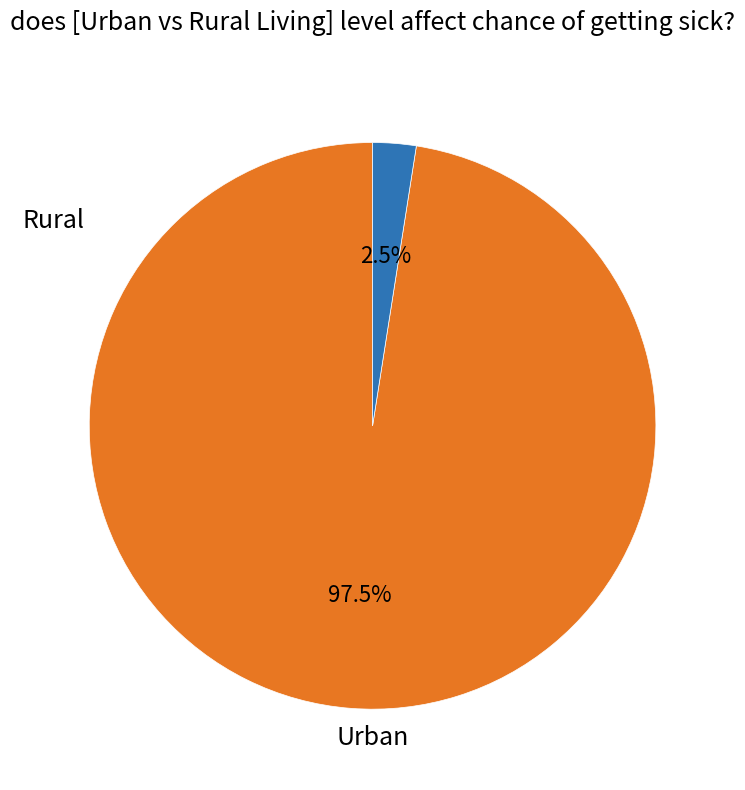

Which has a higher value, Urban or Rural?

Urban